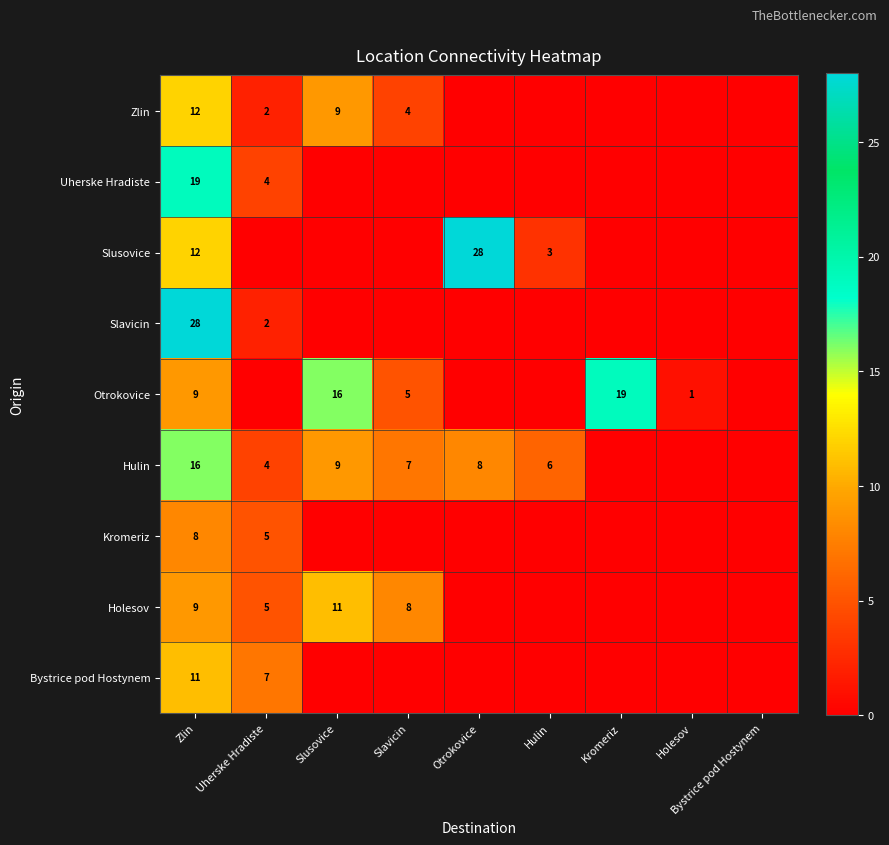

True or false: Slavicin has a value of 28 at Zlin.

True